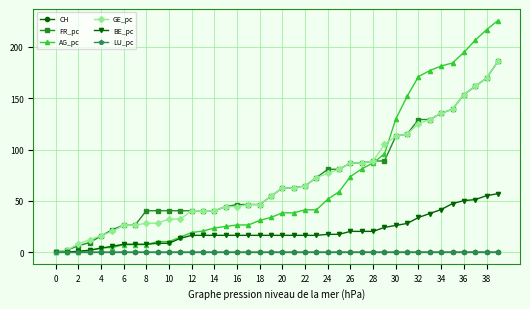

Which series has the largest range (max minus min)?

AG_pc